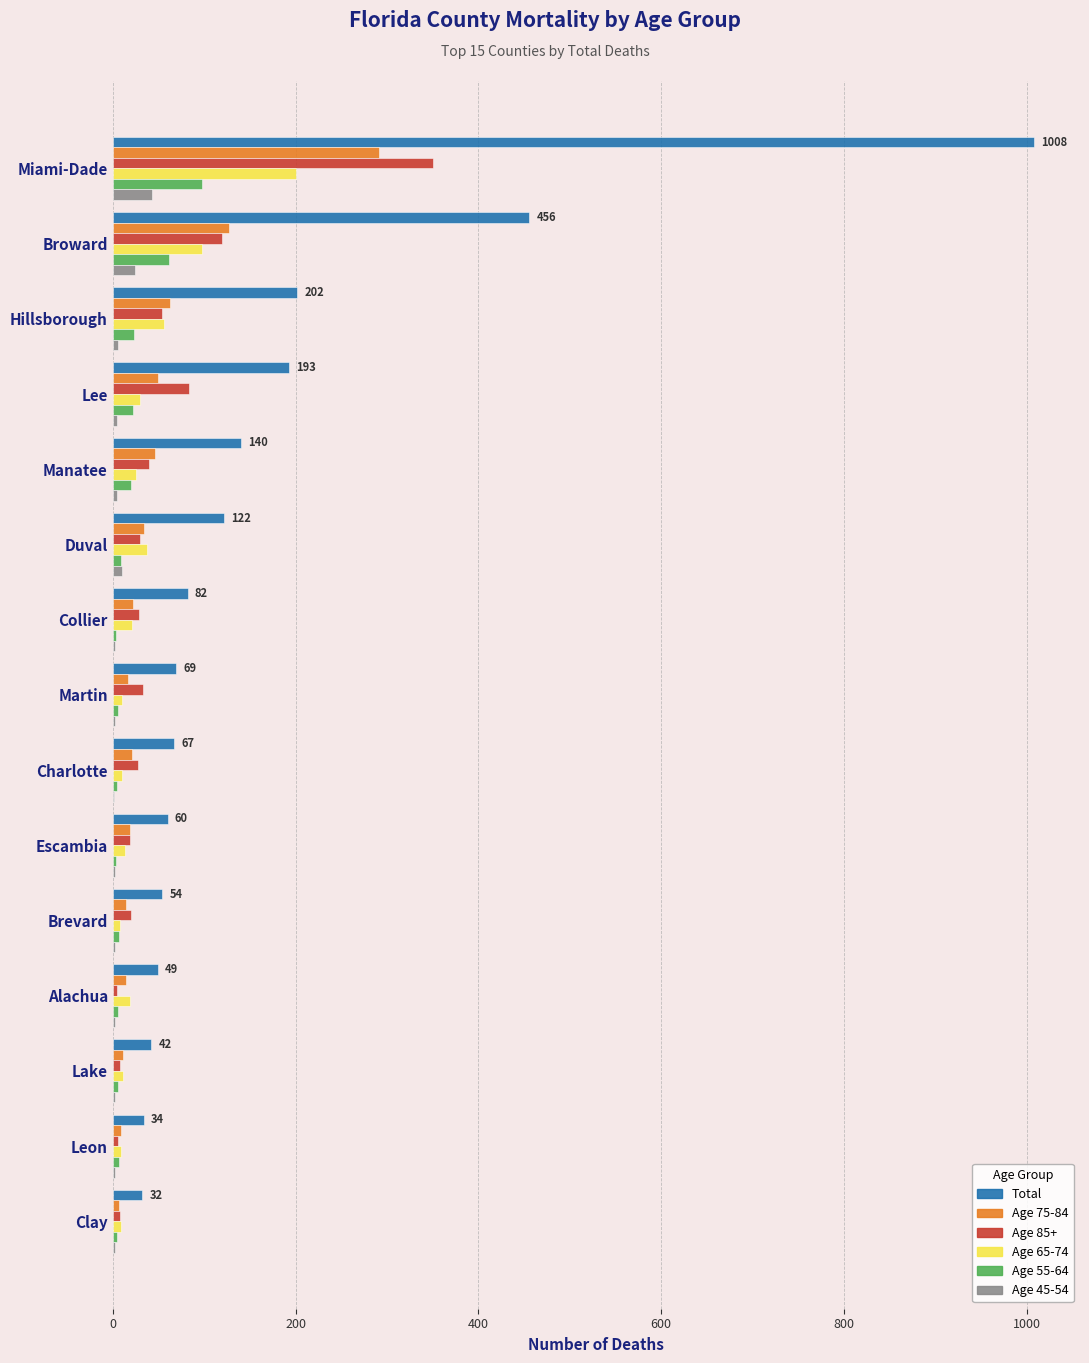

What is the sum of all Total values?

2610